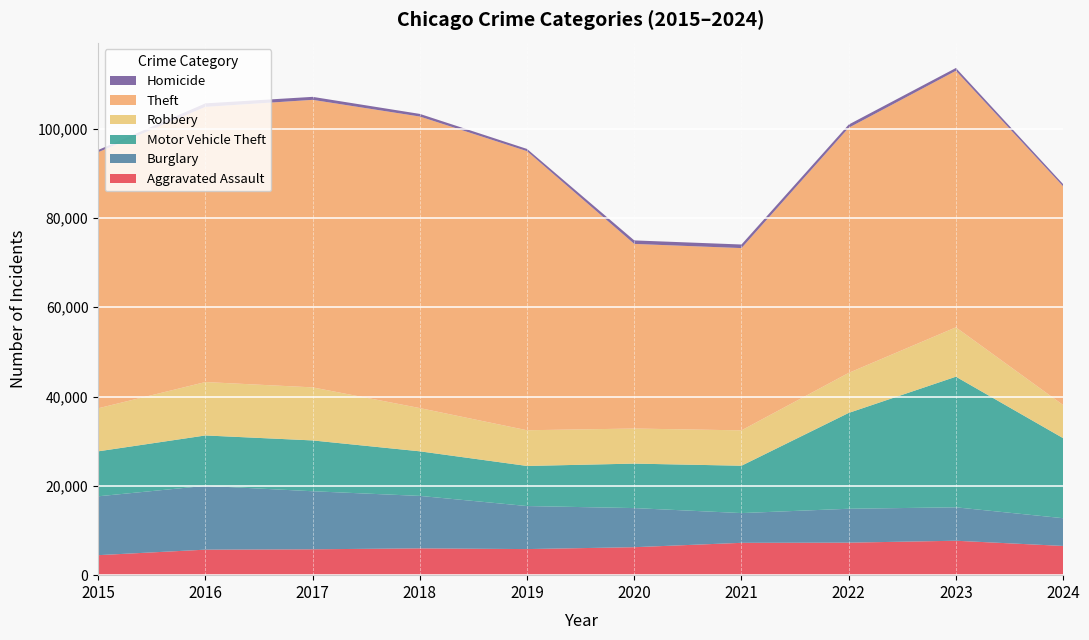

Reading left to right, transcribe all the data shown in this chart.

Aggravated Assault: 4480	5713	5793	6002	5841	6265	7242	7280	7710	6544
Burglary: 13184	14289	13001	11747	9638	8758	6662	7592	7484	6213
Motor Vehicle Theft: 10068	11285	11380	9985	8977	9959	10604	21463	29250	17926
Robbery: 9638	11960	11880	9681	7995	7855	7920	8963	11053	7419
Theft: 57351	61623	64386	65290	62495	41341	40816	54887	57451	48975
Homicide: 496	786	672	588	499	787	804	725	626	486